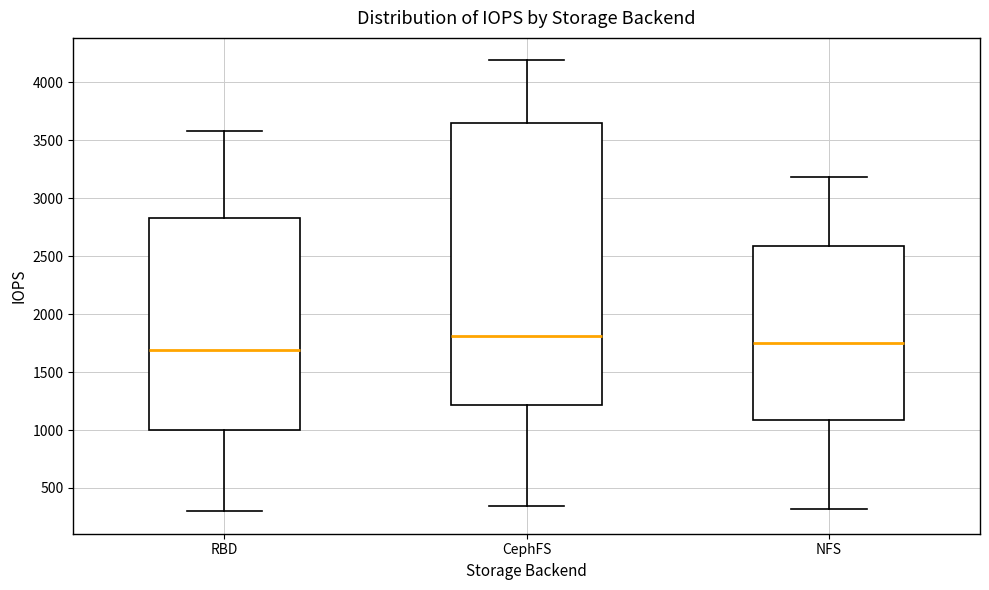

Which box's median line is the highest?

CephFS